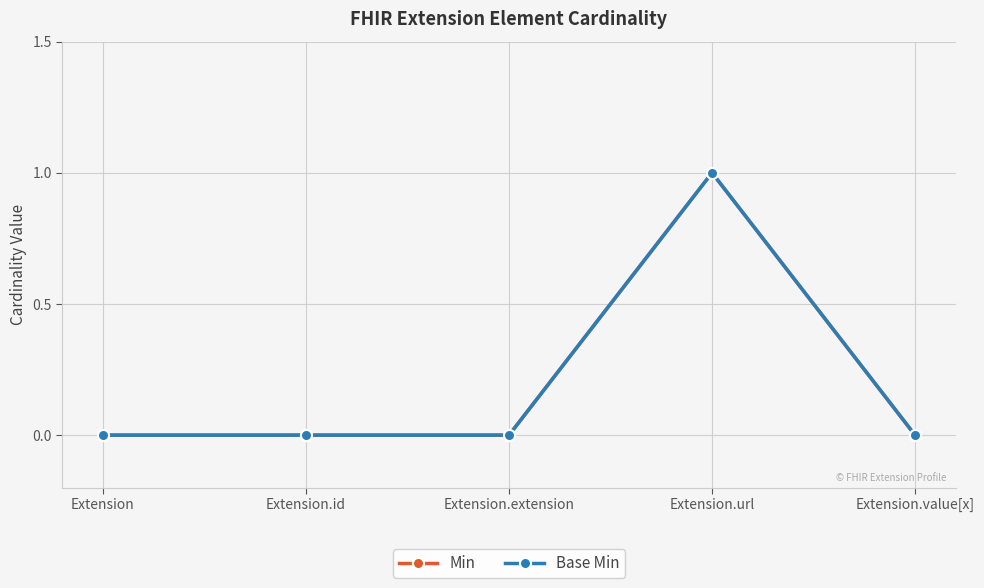

At which label does Base Min reach its minimum?

Extension